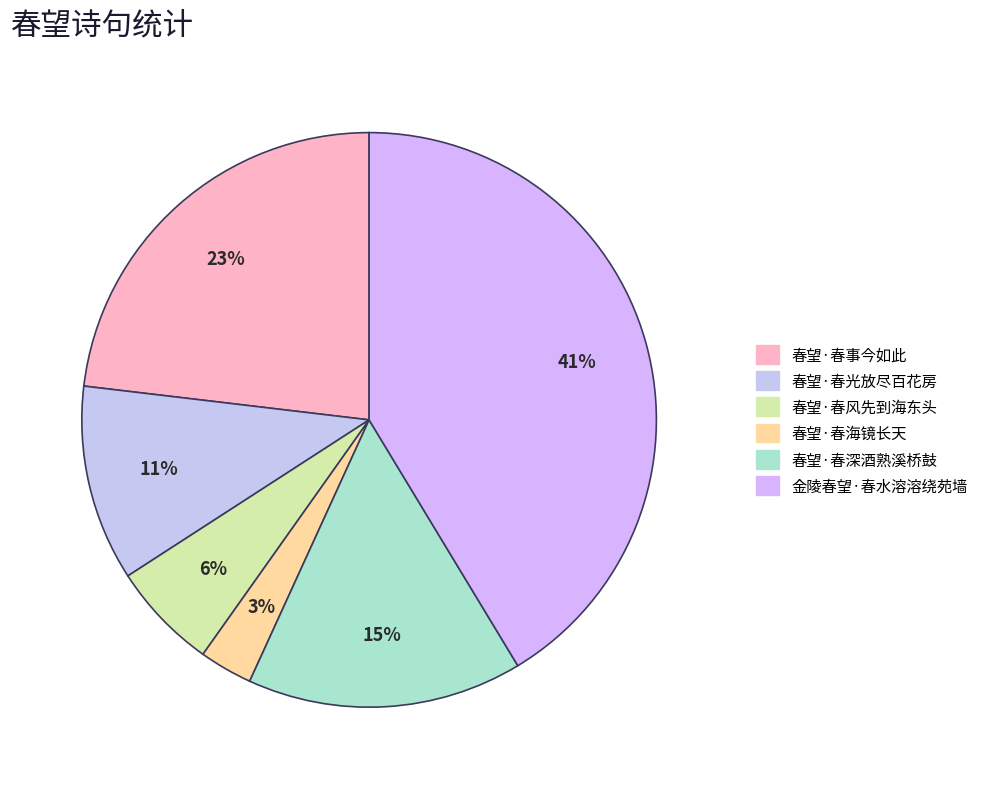

How many segments does this pie chart have?

6